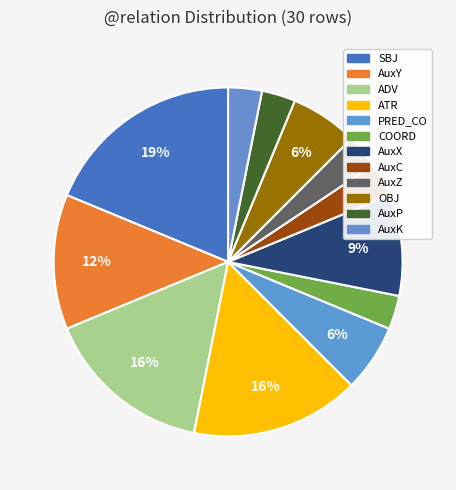

Is AuxY the majority of the pie?

No